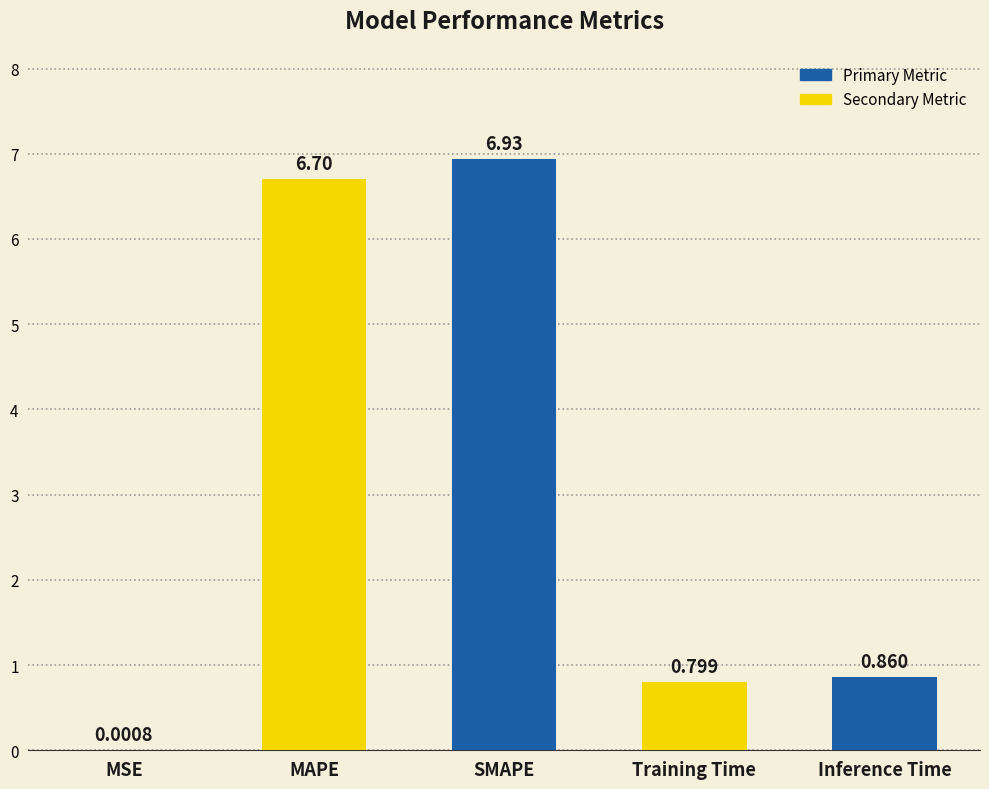

Does the chart contain stacked bars?

No